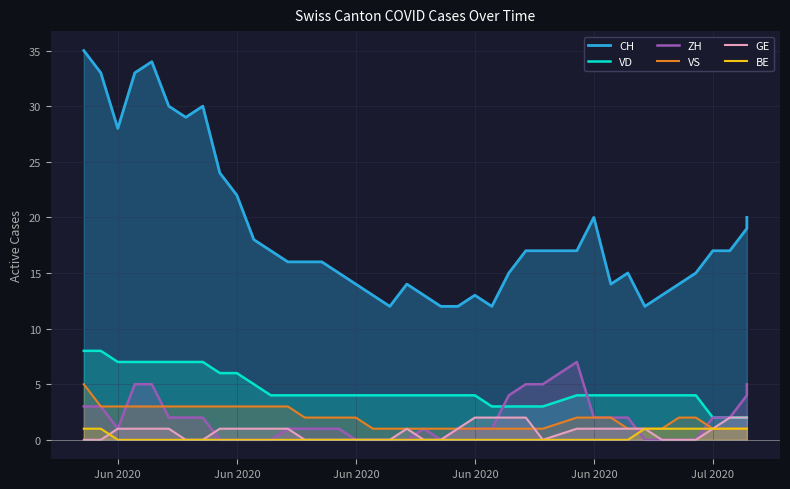

Where do GE and BE first cross each other?

Jun 2020 and Jun 2020